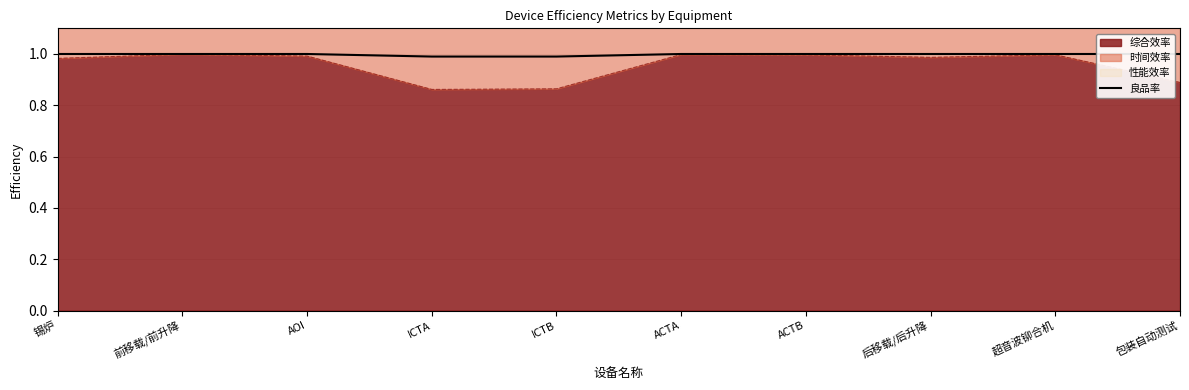

True or false: there are more than 0 points higher than both neighbors.

False